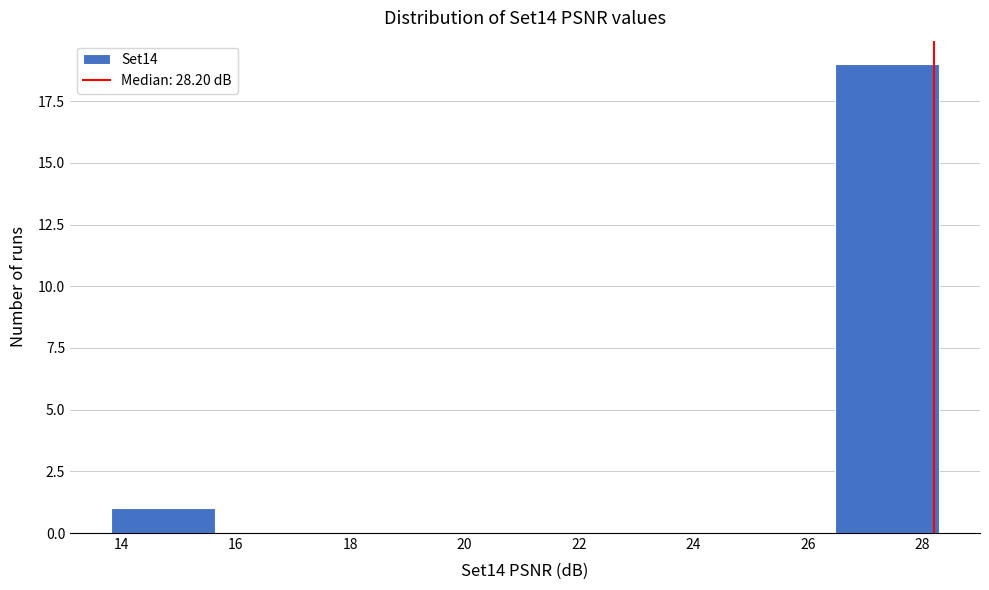

Reading left to right, transcribe this chart: for each bar, give the range it covers on the x-axis and its height. Neither the bar edges nor the heights are printed on the chart, so give them approximately, as read against the axes.

13.8 to 15.6: 1
15.6 to 17.4: 0
17.4 to 19.2: 0
19.2 to 21.0: 0
21.0 to 22.8: 0
22.8 to 24.6: 0
24.6 to 26.4: 0
26.4 to 28.2: 19